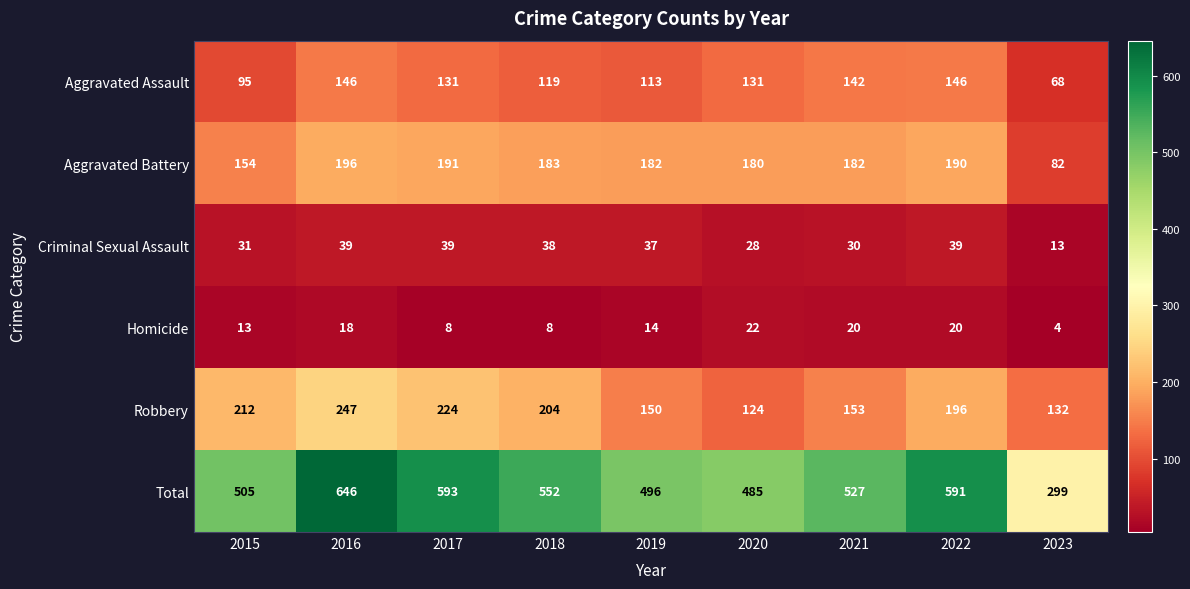

What is the smallest value displayed?

4